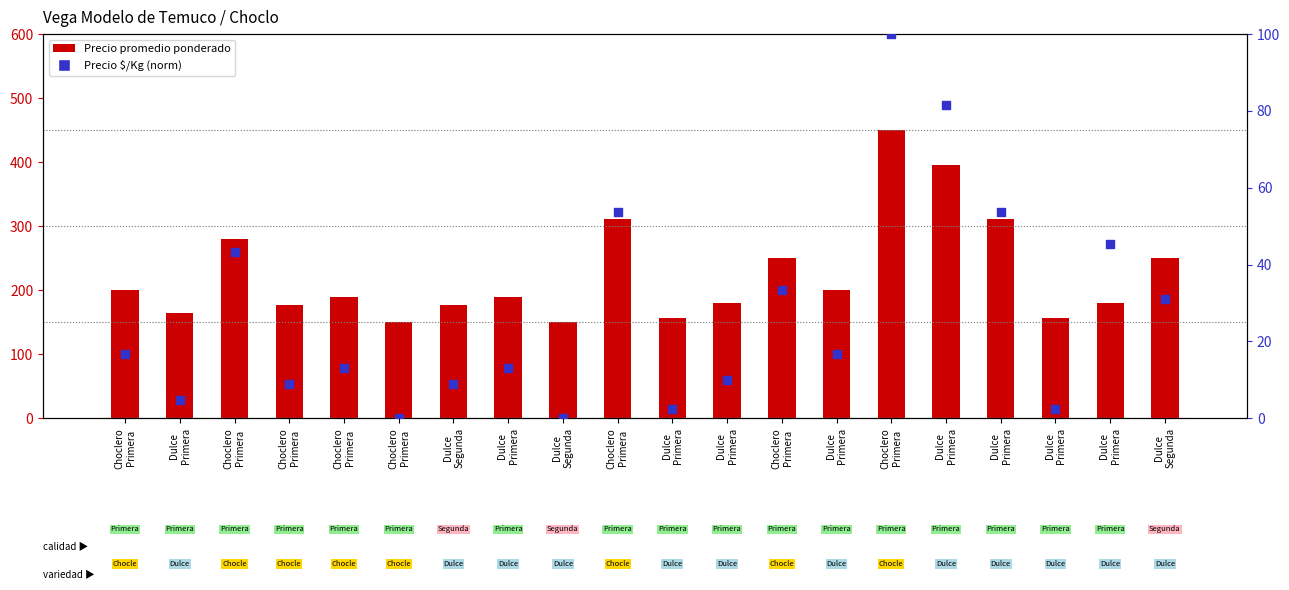

Which series has the largest Y range (max minus min)?

Precio promedio ponderado